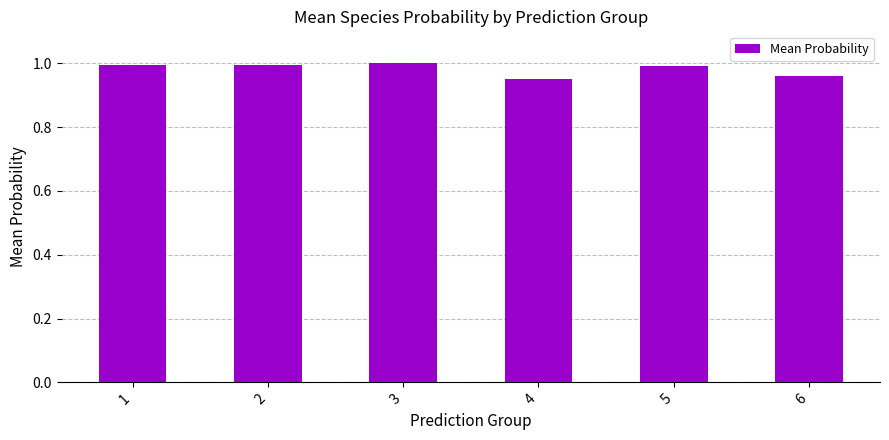

Between 3 and 6, which is larger?

3